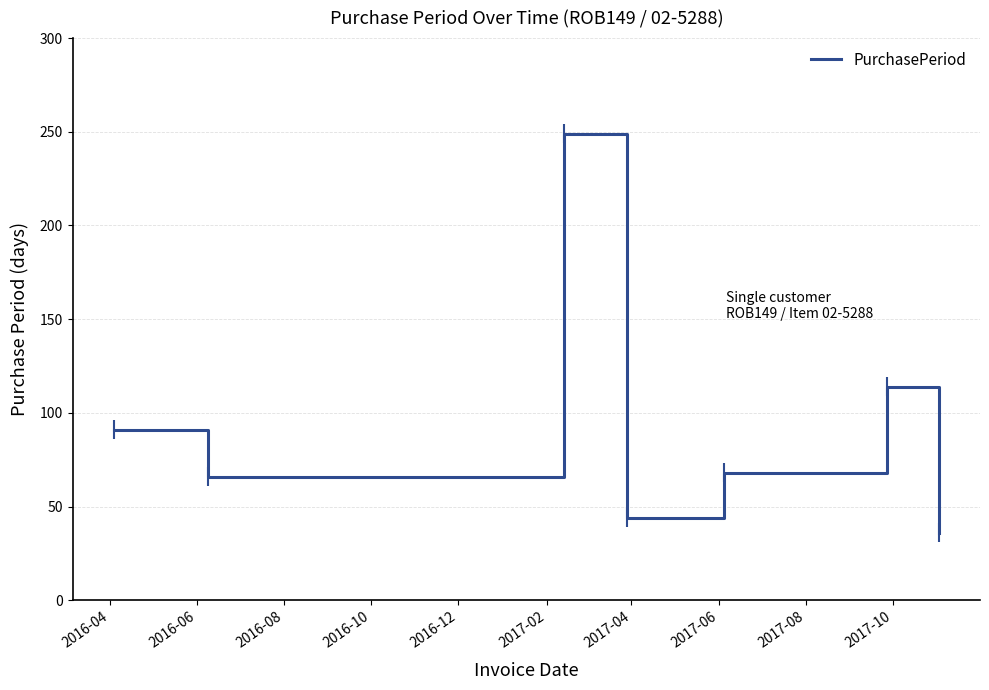

How many interior local valleys (lower than both neighbors) does the data have?

2